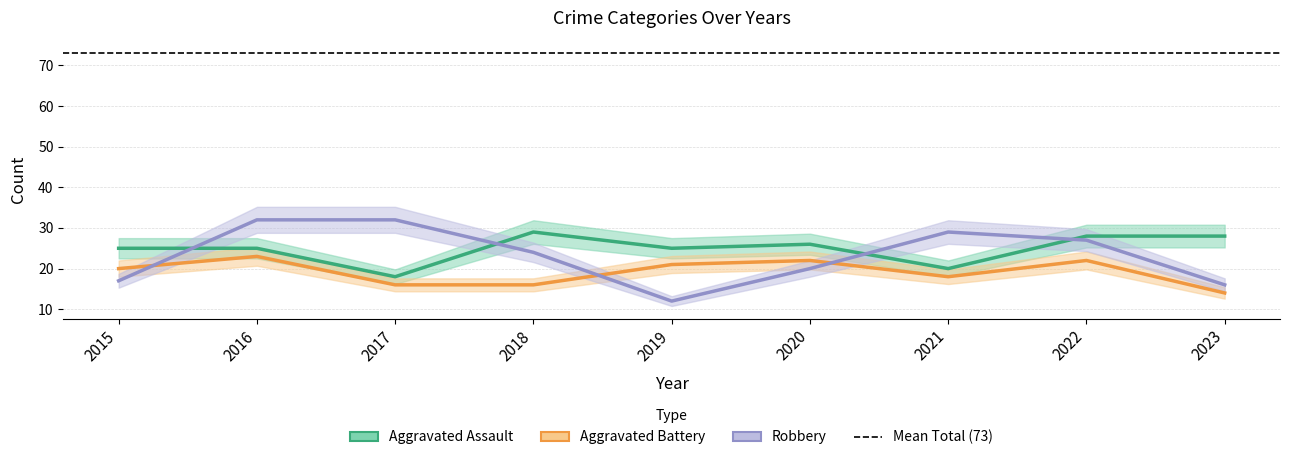

Which label corresponds to the largest value in the chart?

2016